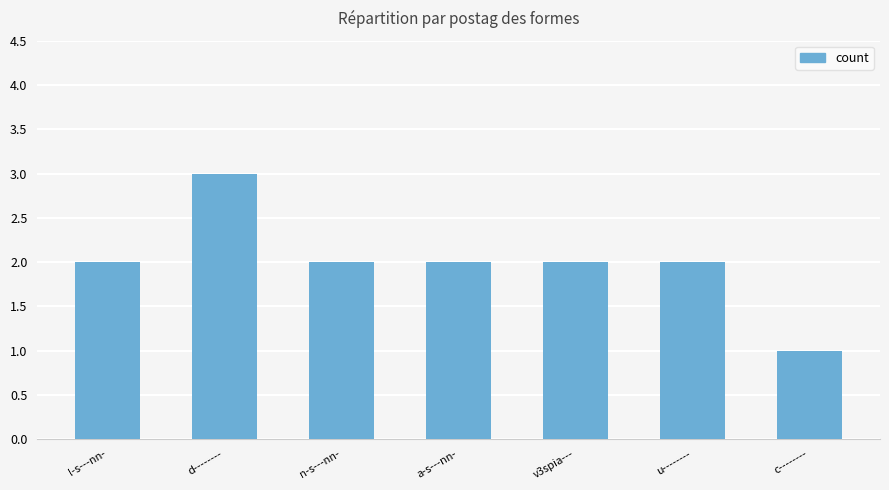

What is the value of the 6th bar from the left?

2